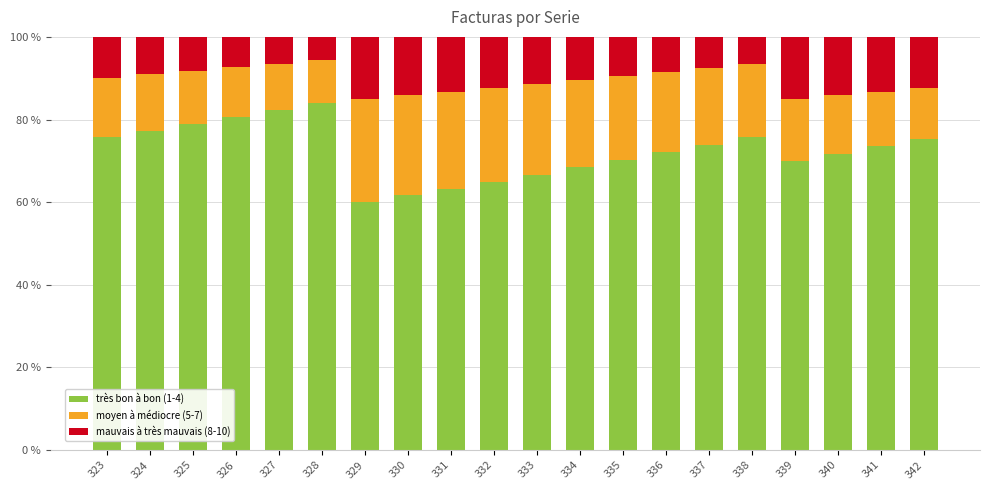

What is the total value across all series at 330?

100.0